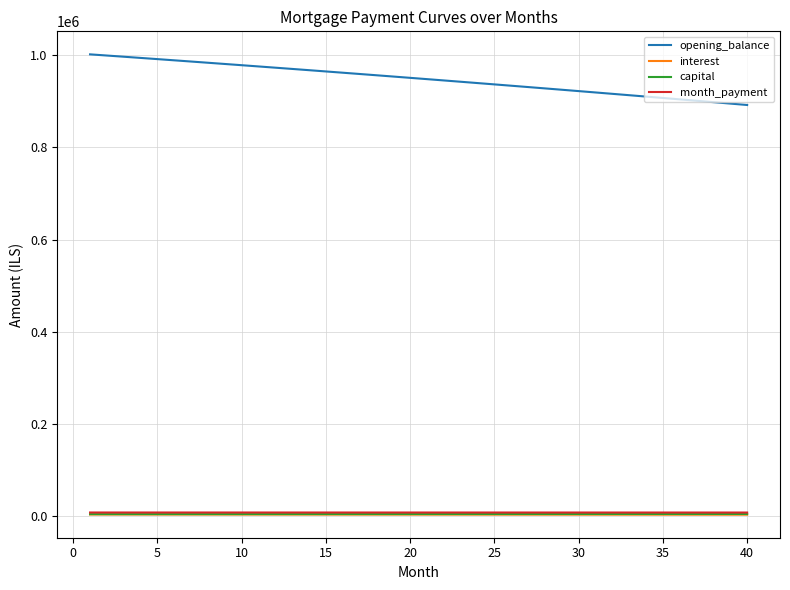

True or false: month_payment and opening_balance intersect in this chart.

False